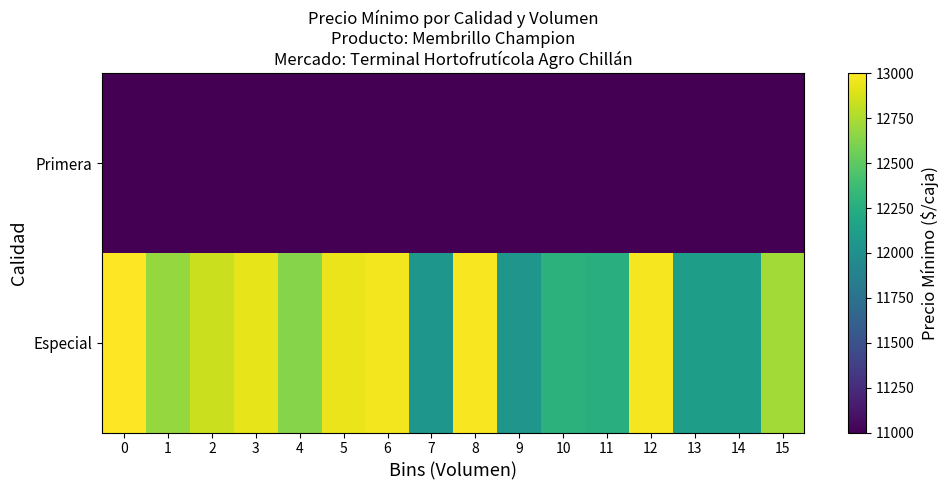

Rank the series by their maximum value, from lowest to highest.

row_1, row_0